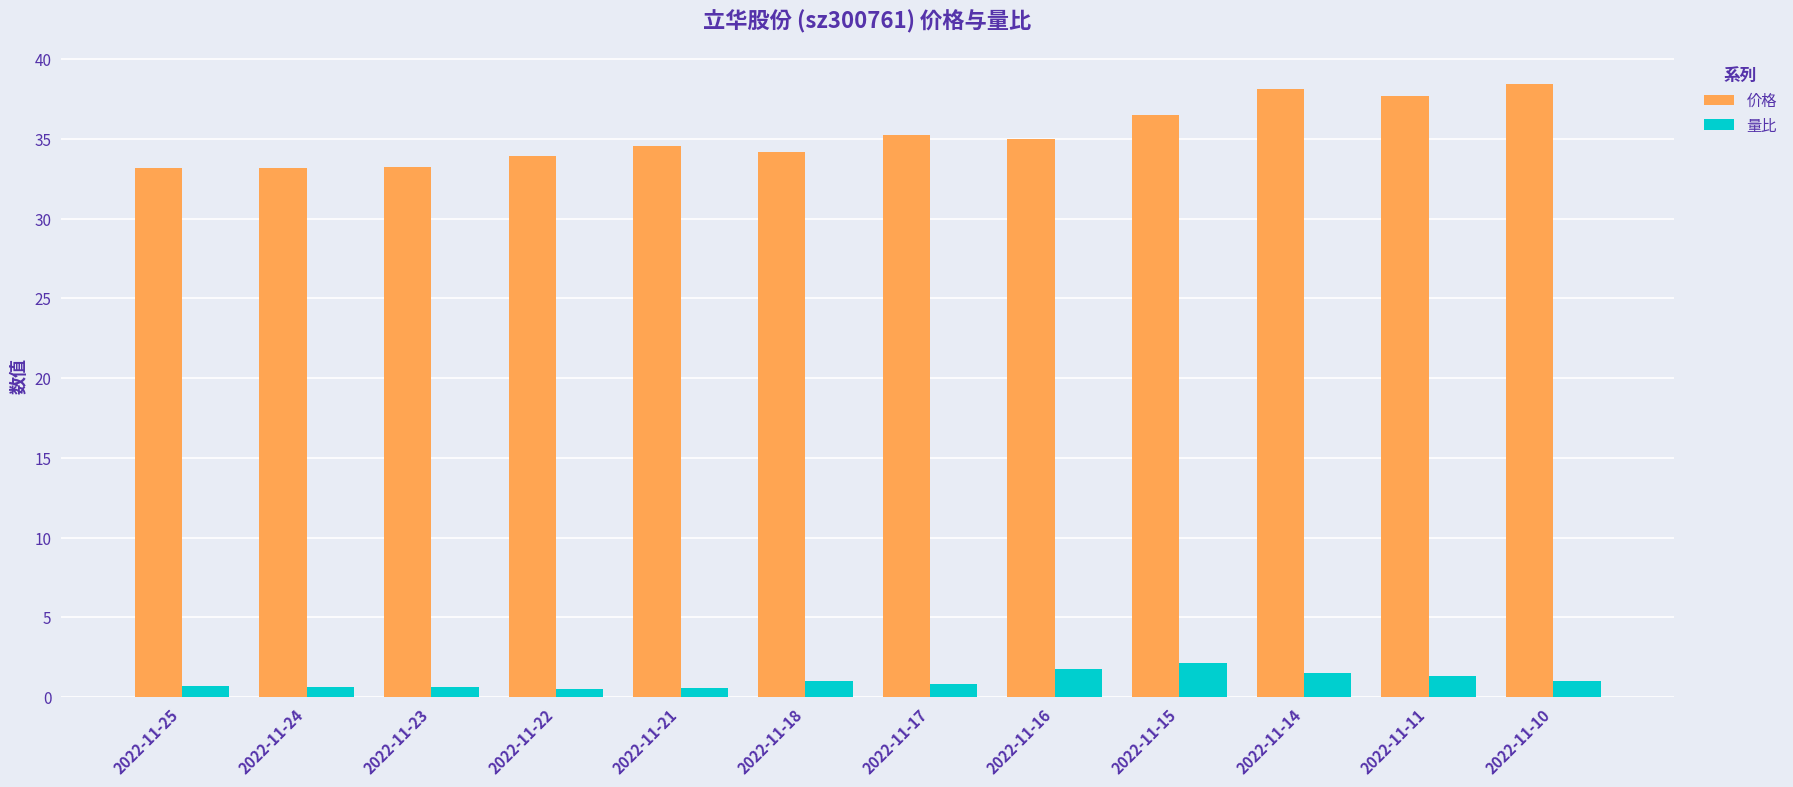

What is the approximate value of 价格 at 2022-11-17?

35.2